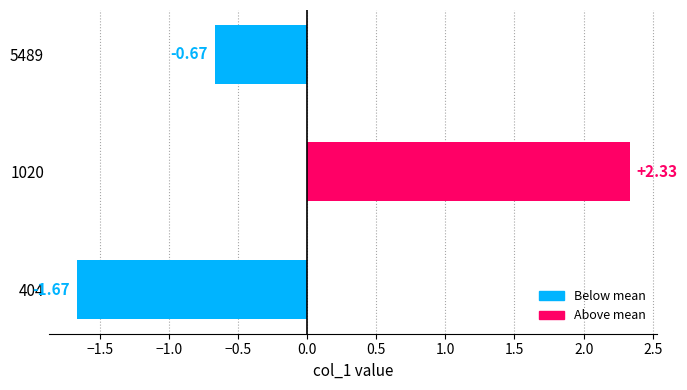

List the labels in order of value, largest first.

1020, 5489, 404